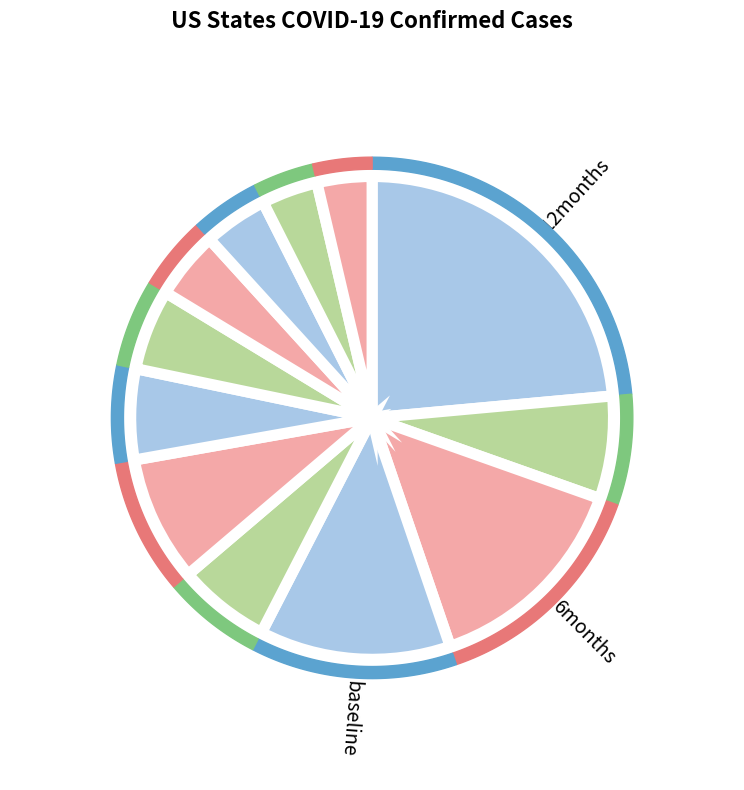

Is there a majority slice in this chart?

No